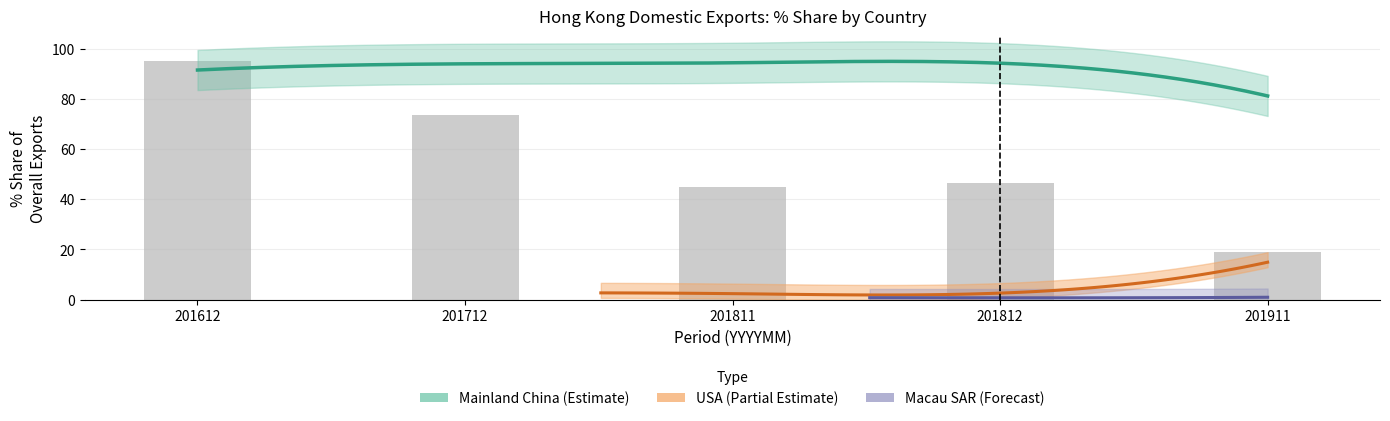

At which label is 201811_Share closest to 47?

U S A